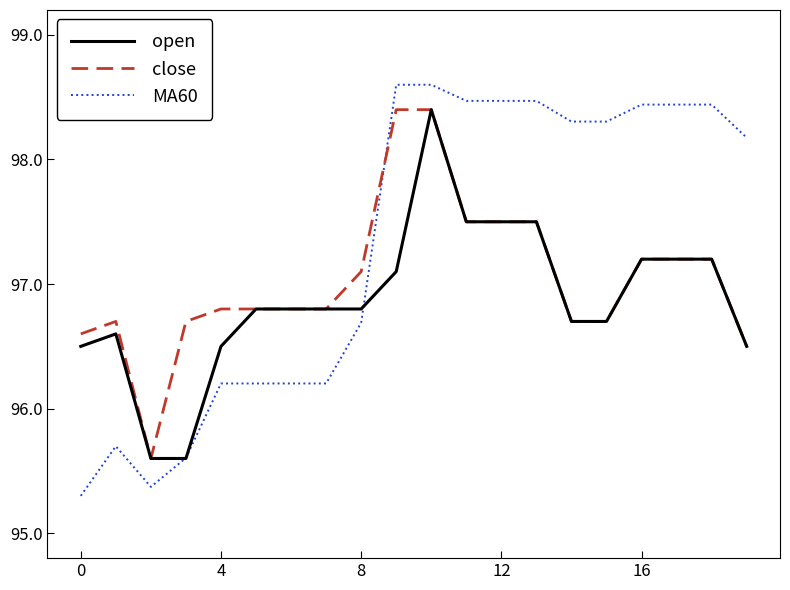

Which series ends up on top after the final intersection of MA60 and open?

MA60